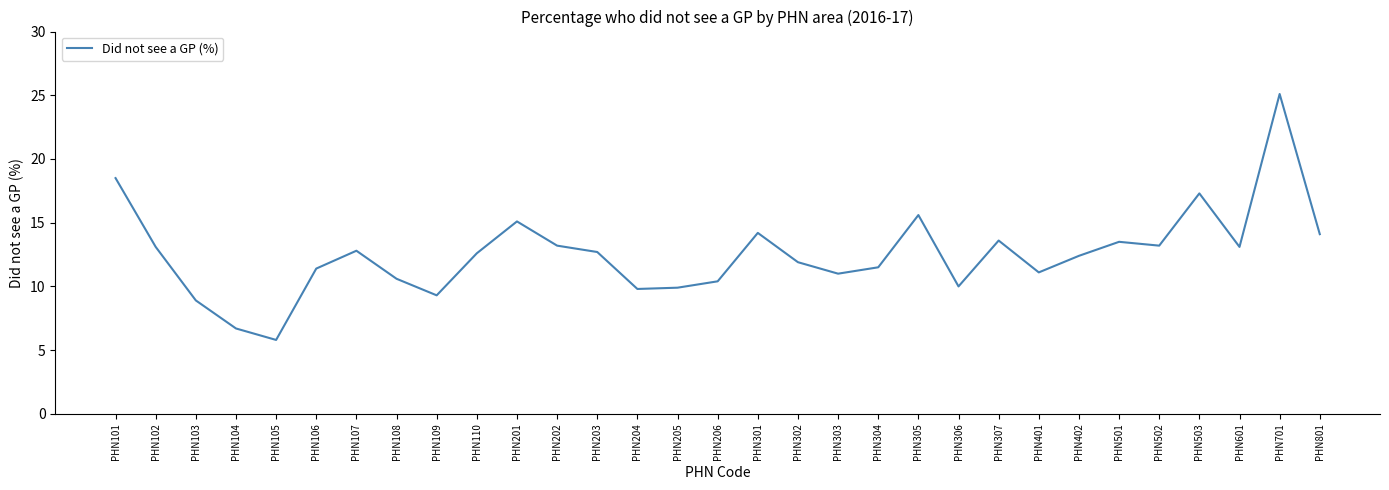

Read the value at PHN304.

11.5